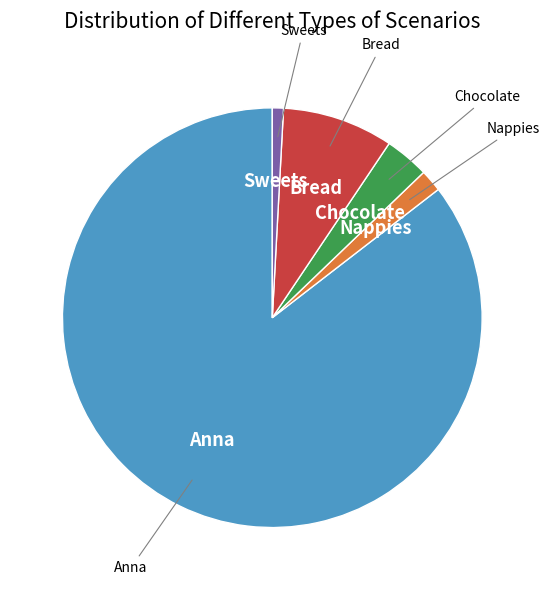

Does any single category account for the majority?

Yes